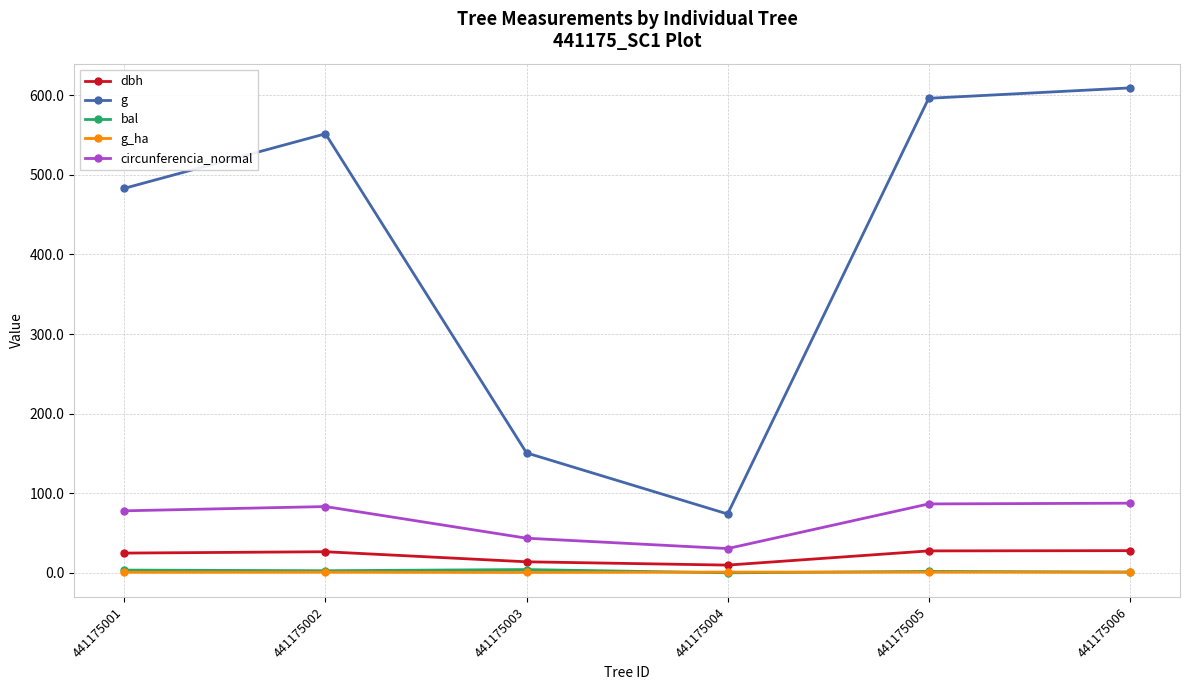

True or false: g and g_ha cross at least once.

False